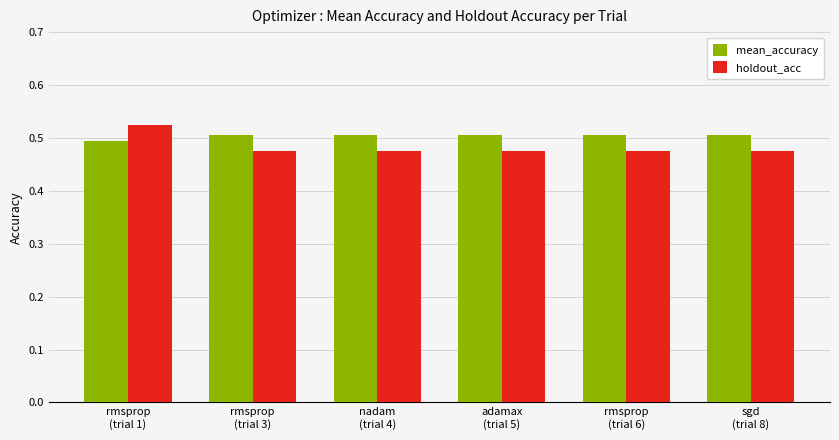

Rank the series by their average value, from lowest to highest.

holdout_acc, mean_accuracy